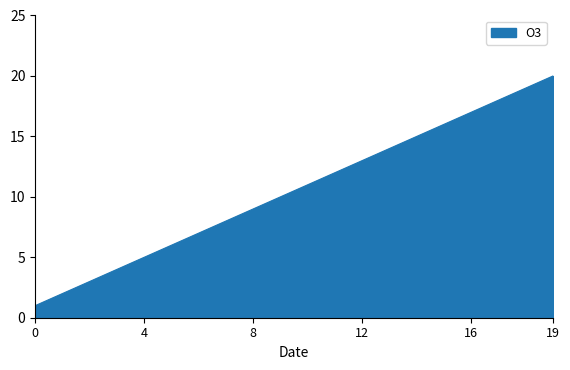

What is the maximum value shown in the chart?

20